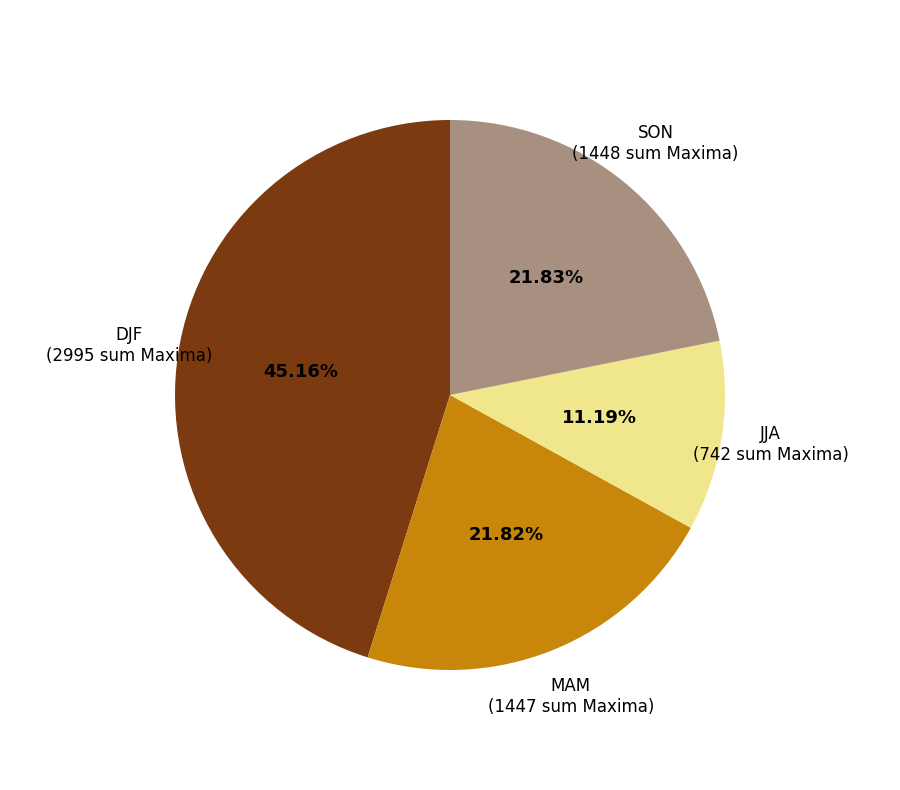

Do SON (1448 sum Maxima) and MAM (1447 sum Maxima) together represent more than half of the pie?

No